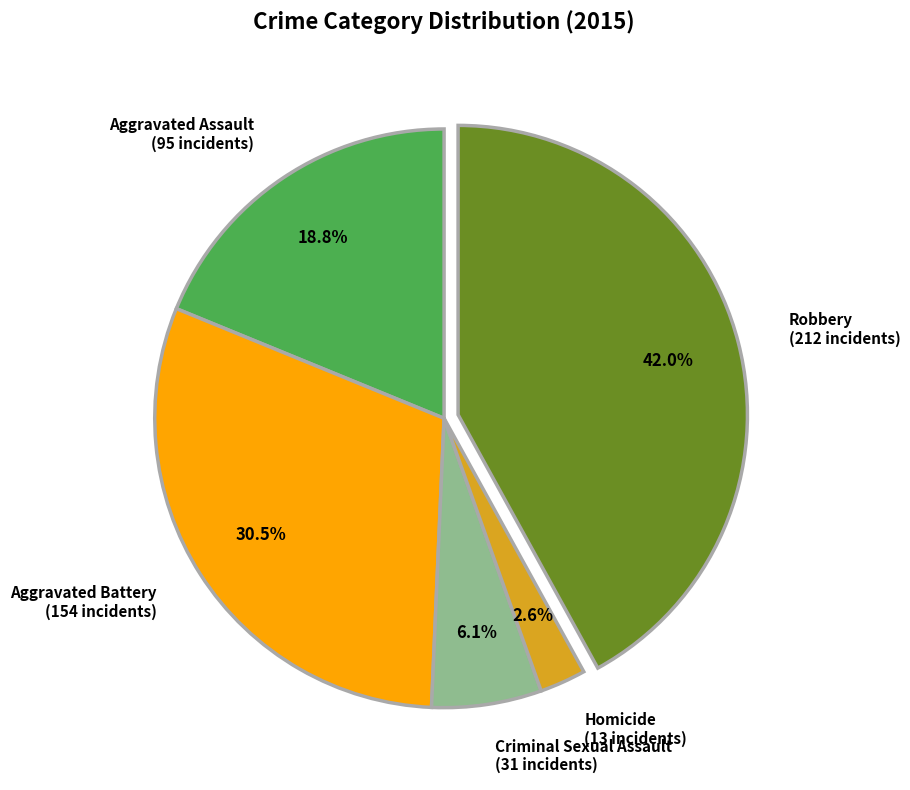

To the nearest percent, what is the average slice percentage?

20%